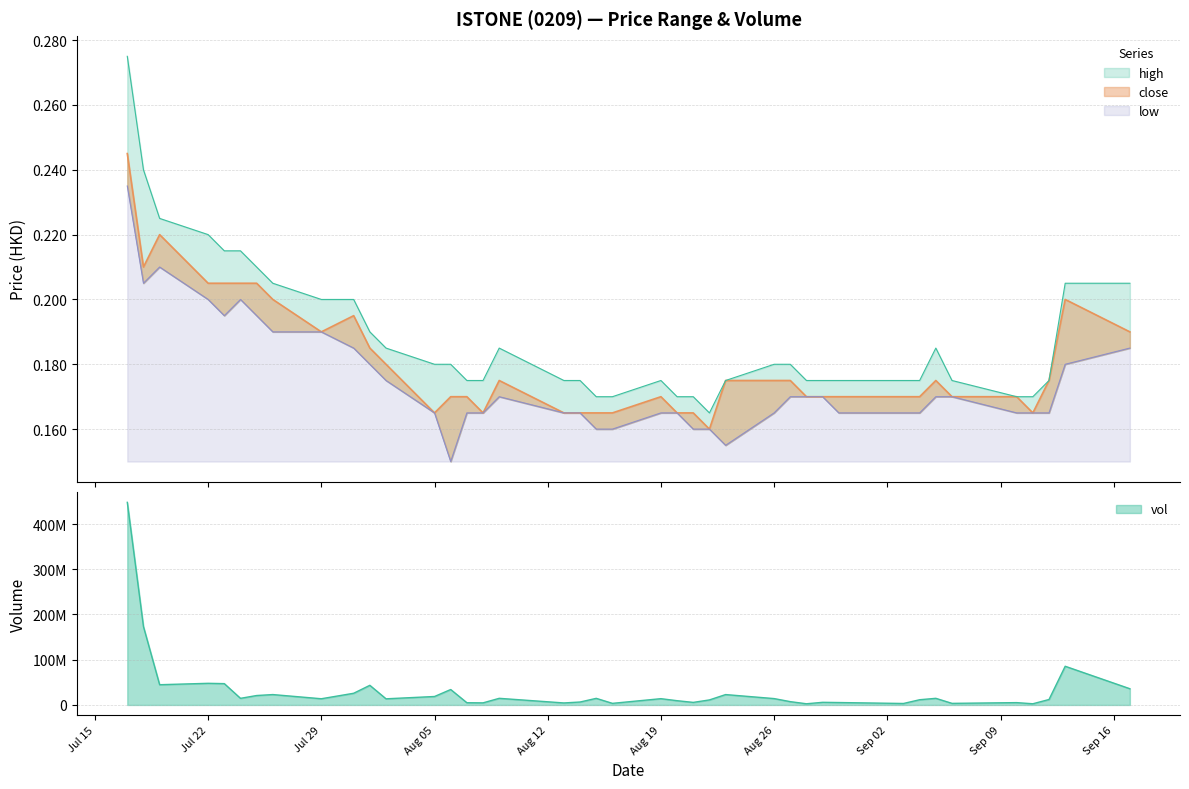

List the series in order of their overall mean, lowest first.

low, close, high